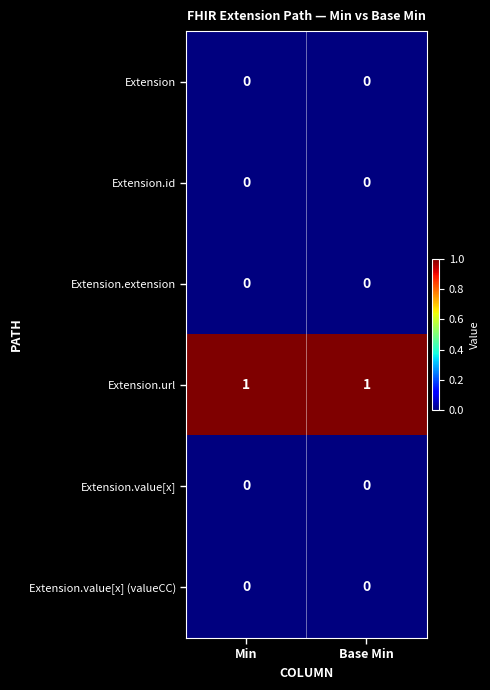

At how many categories does at least one series exceed 0?

2